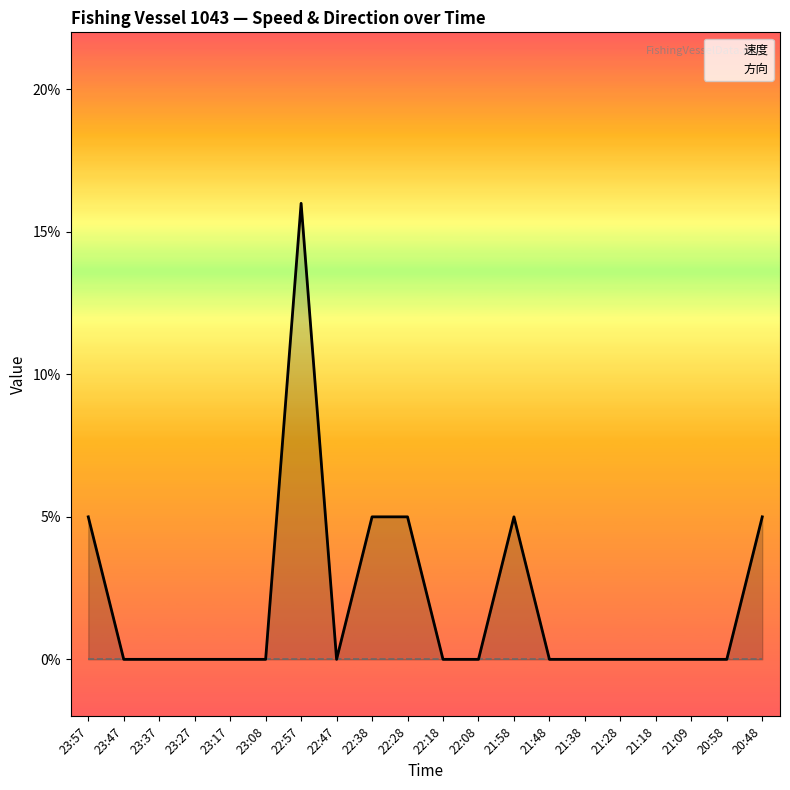

True or false: 方向 and 速度 intersect in this chart.

False